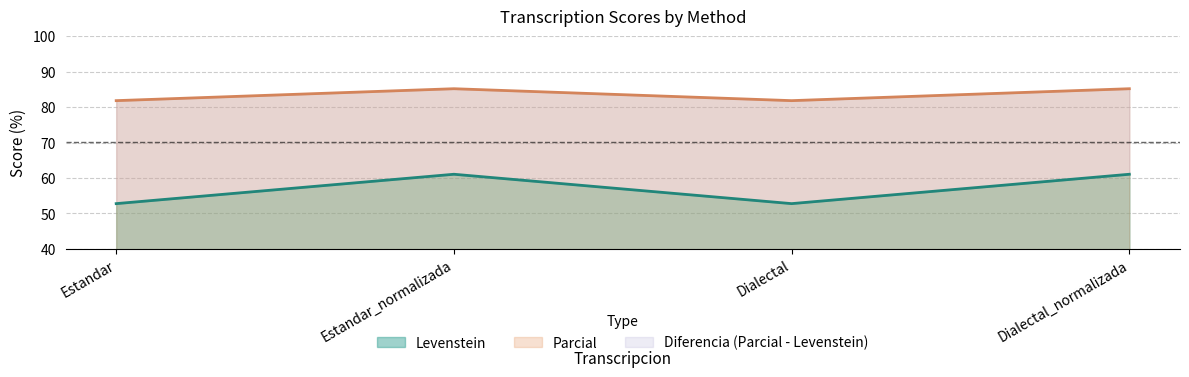

How many categories are shown in the chart?

4